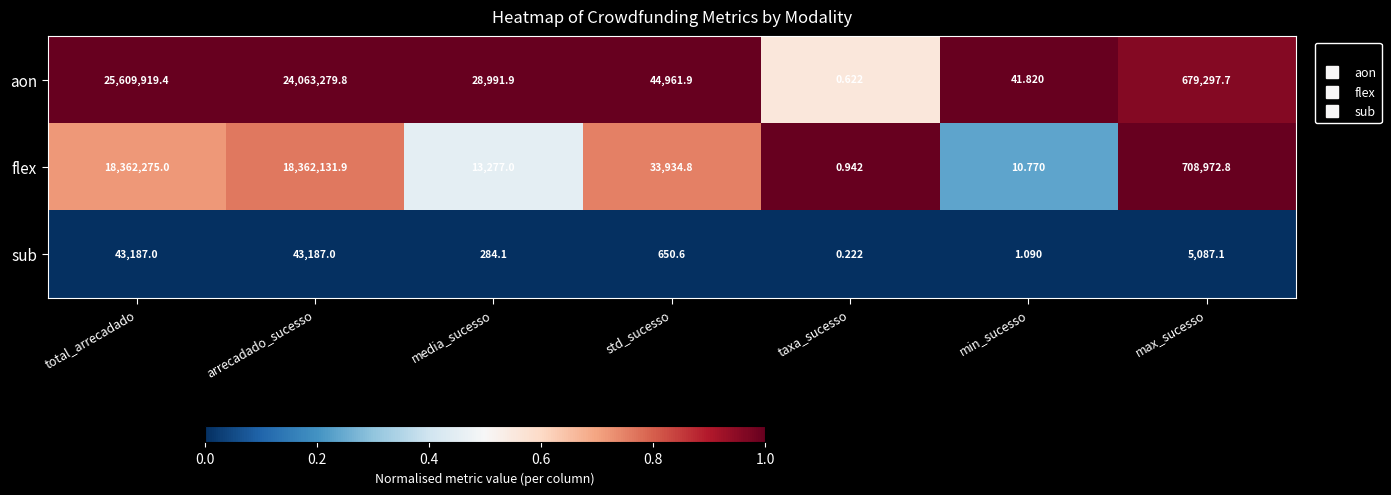

What is the total value across all series at arrecadado_sucesso?

42468598.7